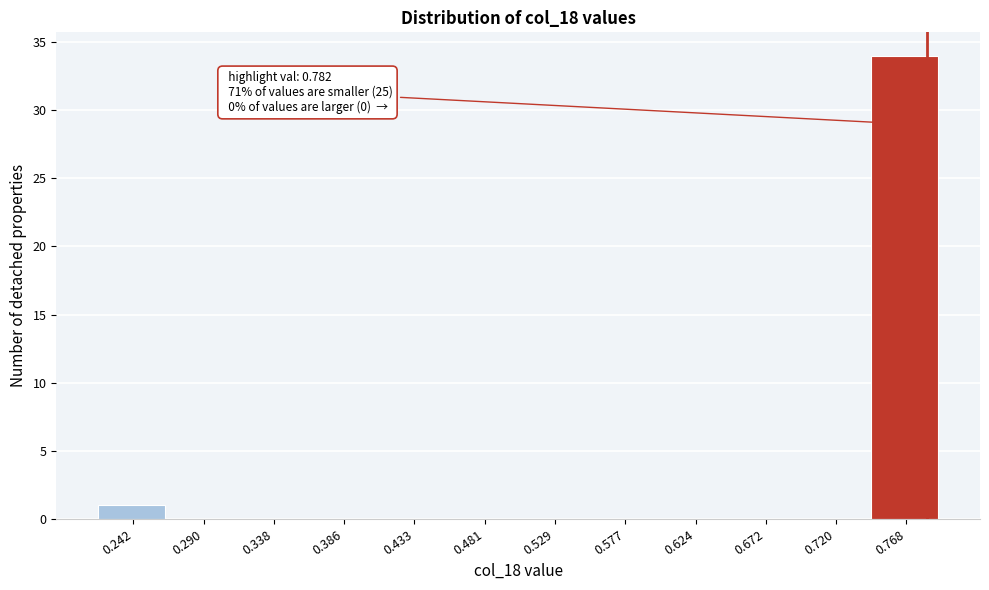

Over which range of the x-axis is the bar tallest?

0.745 to 0.790